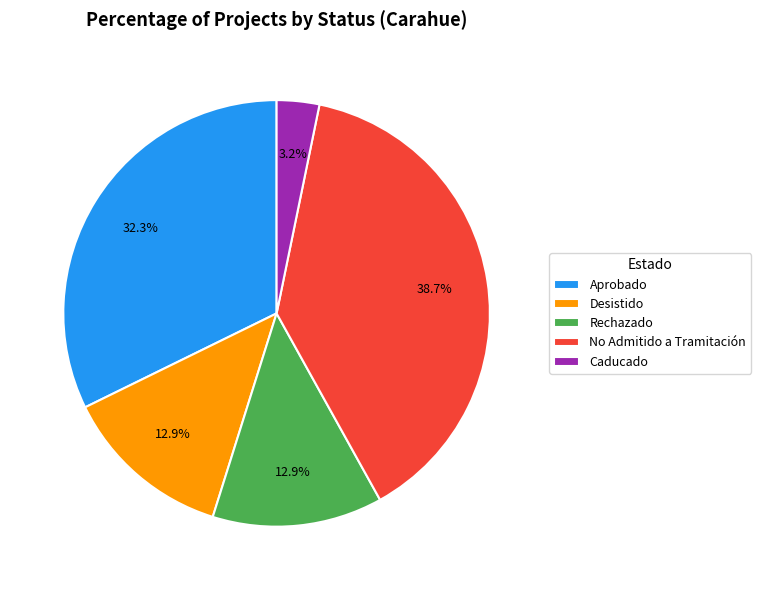

Is the sum of No Admitido a Tramitación and Desistido greater than half?

Yes